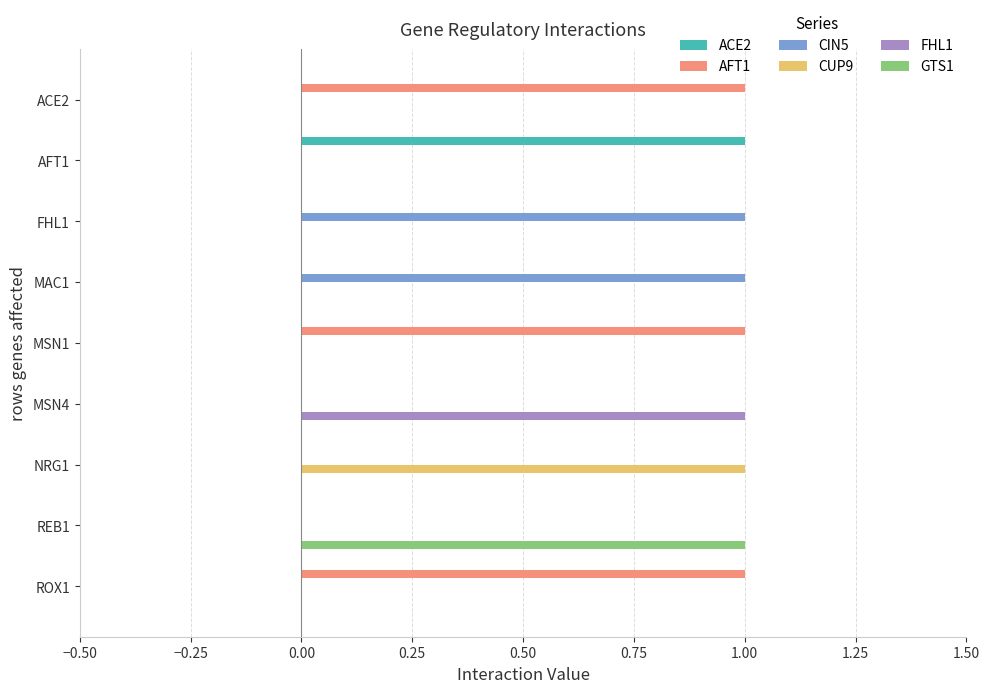

True or false: CIN5 has a value of 0 at AFT1.

True